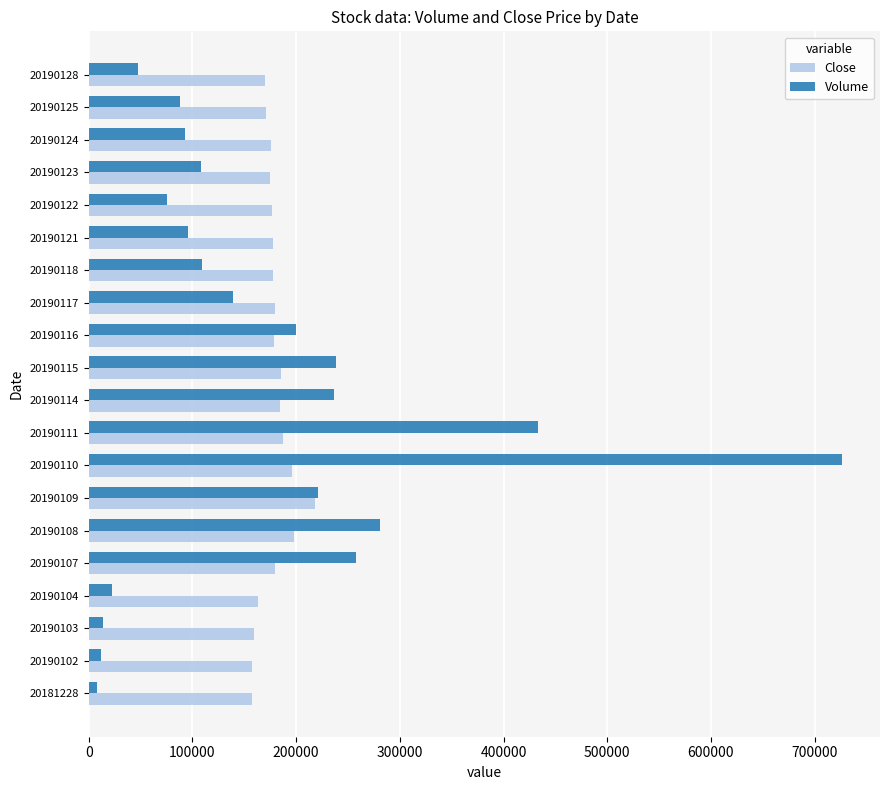

Which series changed the most between 20190102 and 20190122?

Volume